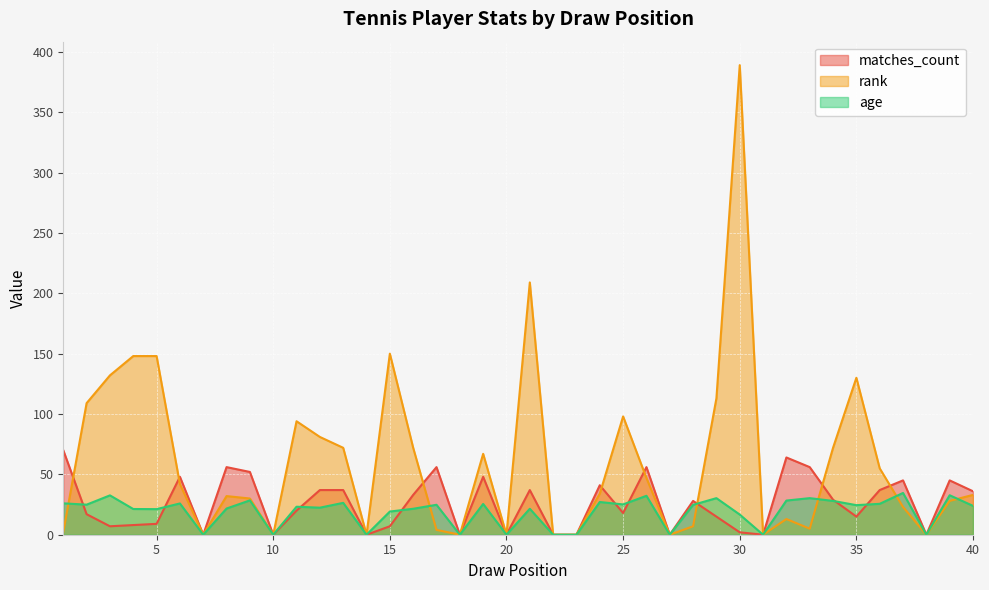

Rank the series by their maximum value, from highest to lowest.

rank, matches_count, age